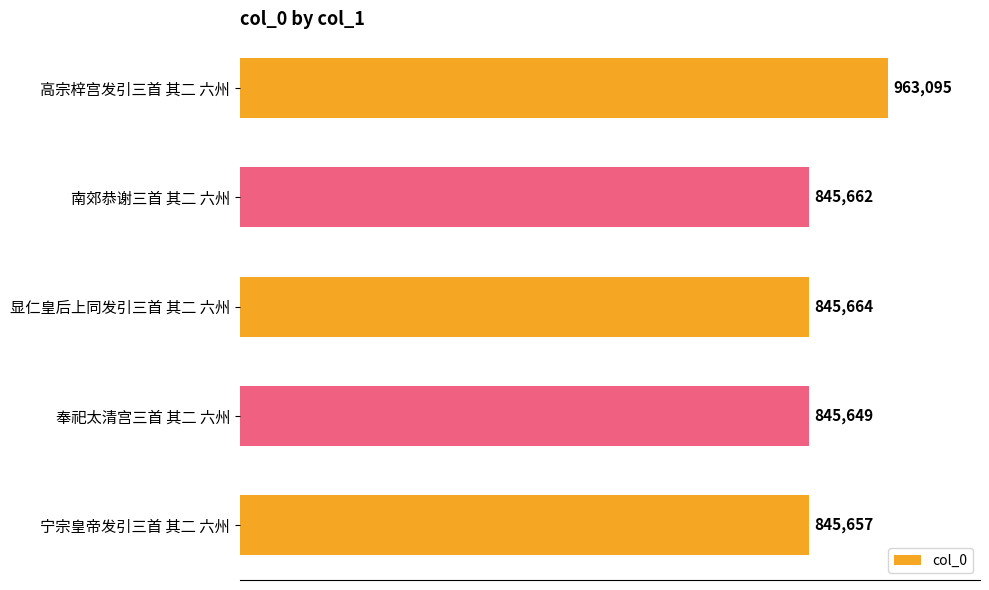

Does the chart contain any negative values?

No